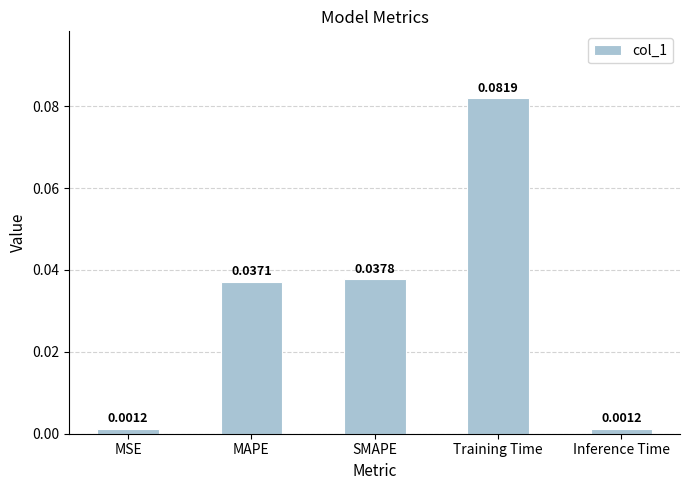

What is the label of the 1st bar from the left?

MSE